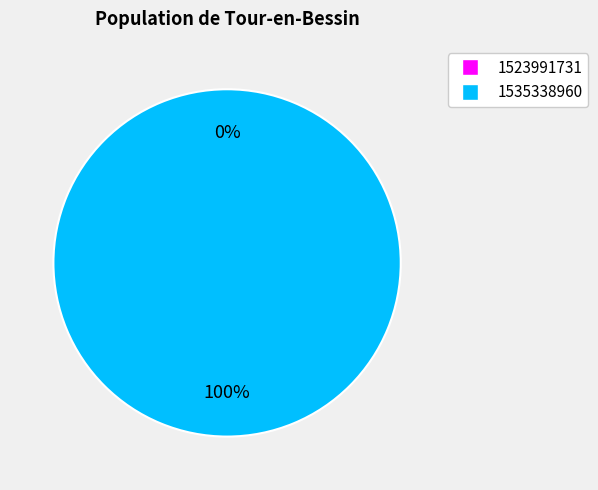

Which category has the biggest portion of the pie?

1535338960